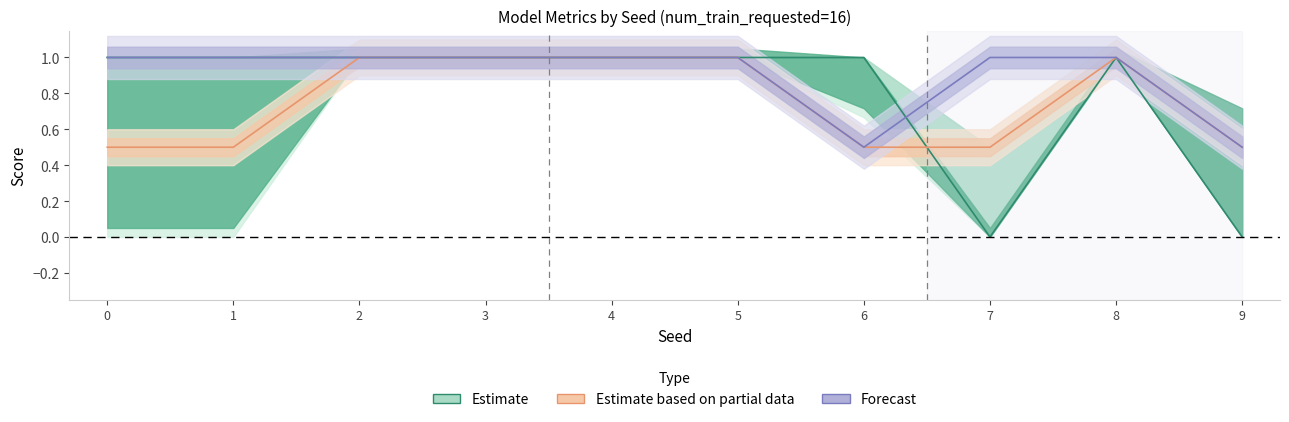

The Forecast series shows 0.6 at 2. True or false?

False